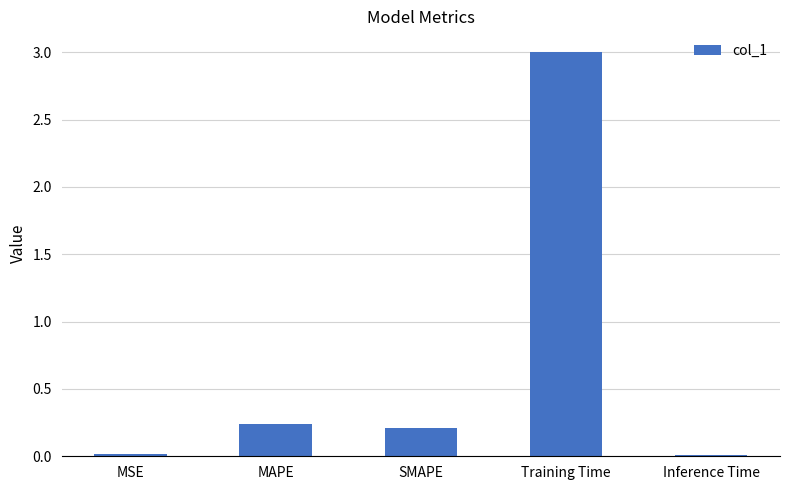

What is the sum of the values at SMAPE and Training Time?

3.2